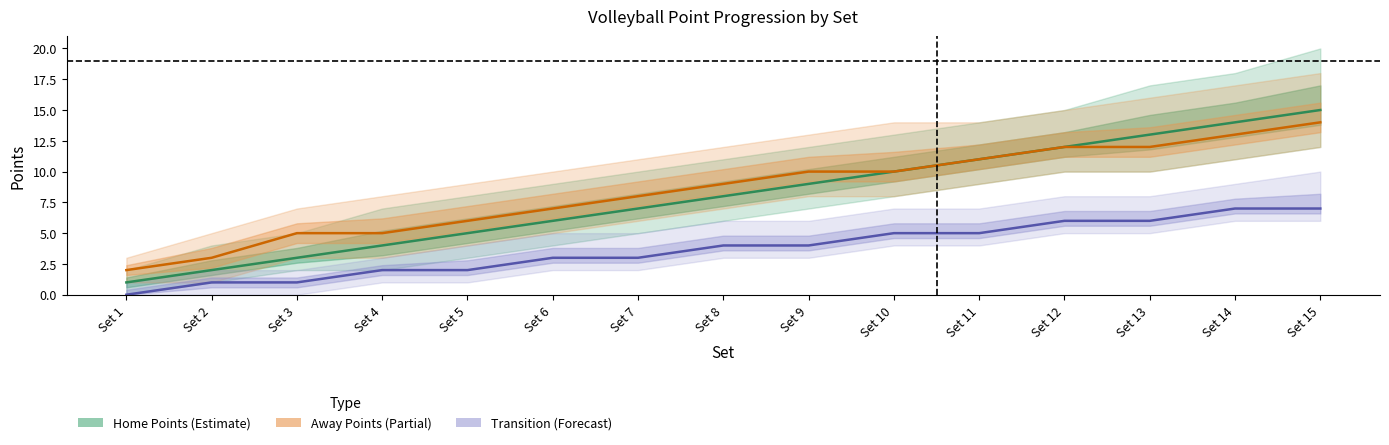

What is the average value of the Away Points (Partial) series?

8